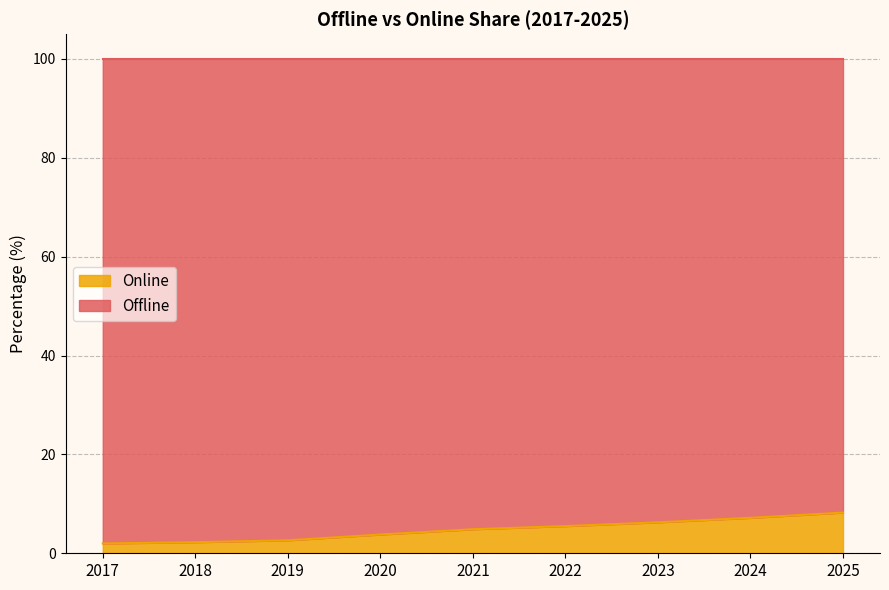

Rank the categories by value from lowest to highest.

2017, 2018, 2019, 2020, 2021, 2022, 2023, 2024, 2025